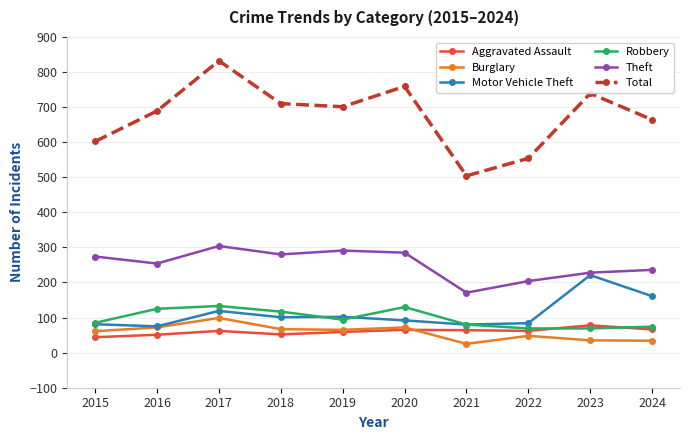

At how many categories does at least one series exceed 444?

10